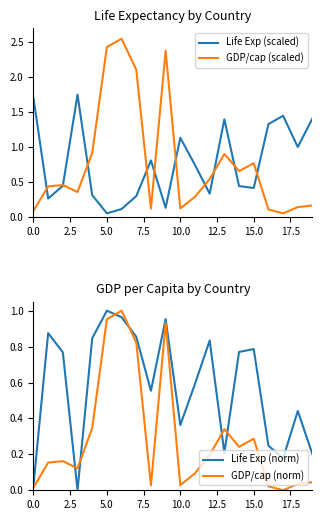

At how many categories does at least one series exceed 1?

11